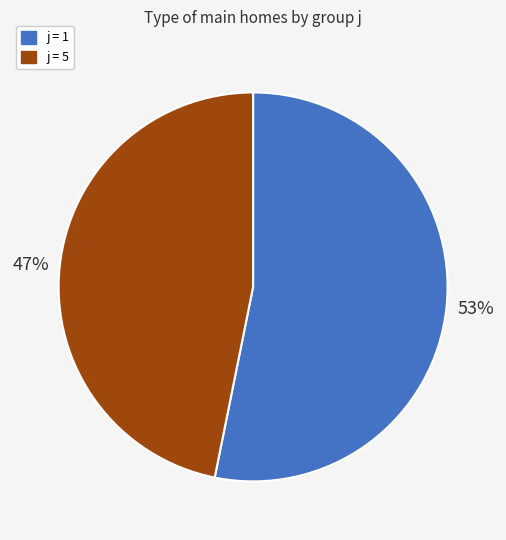

Which slice is the largest?

j = 1